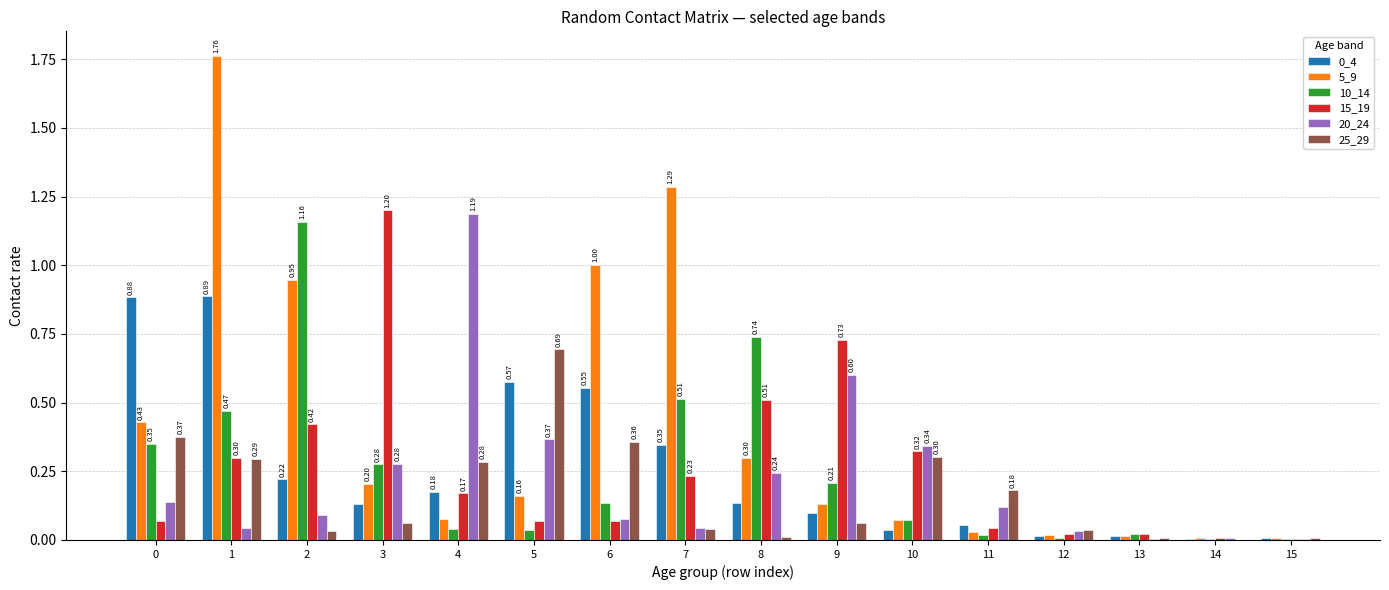

At which category is the sum across all series the highest?

1